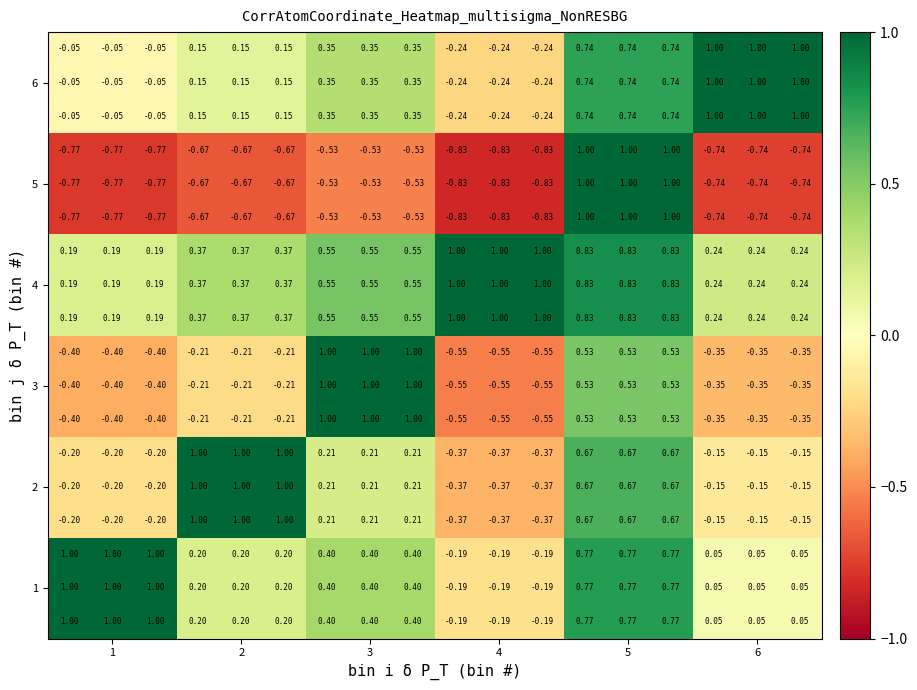

Count the number of categories in the chart.

18